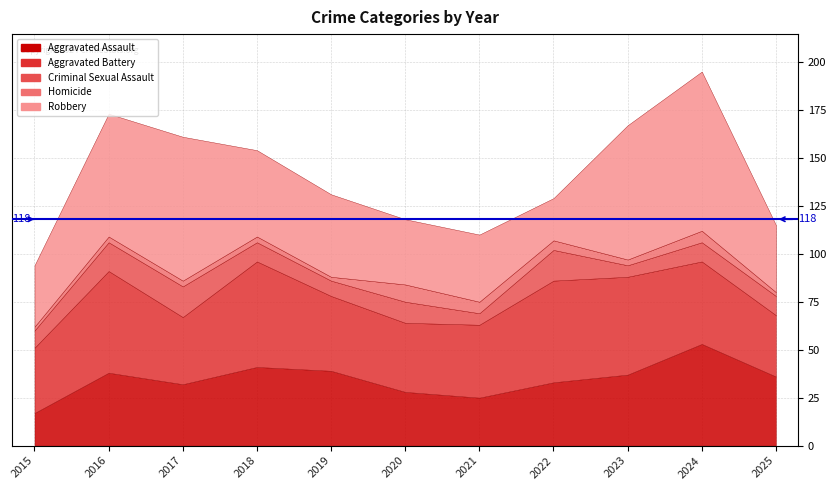

How many lines are shown in the chart?

5